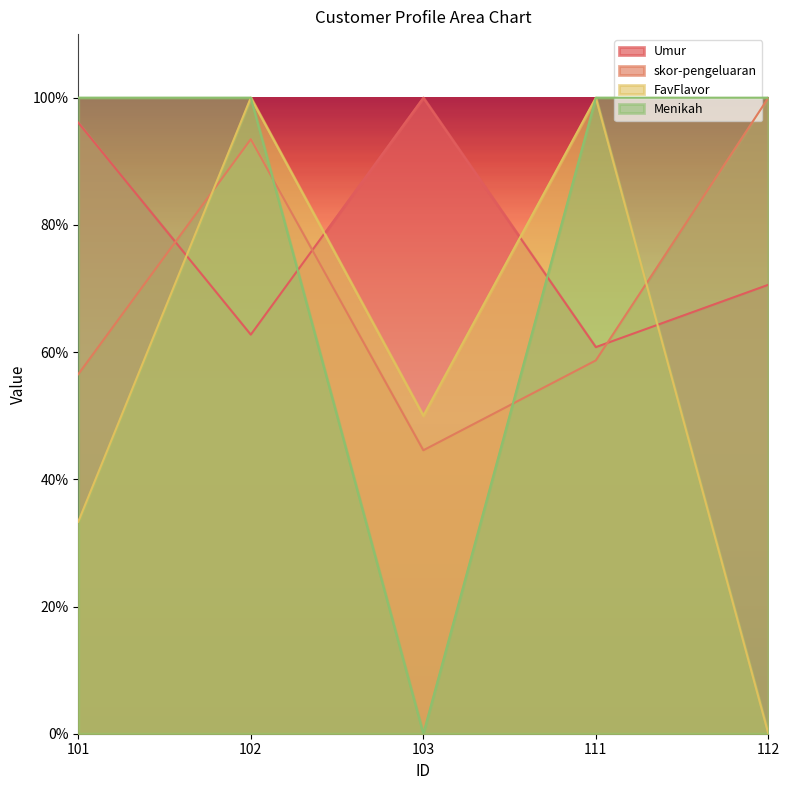

Which series has the largest total across all categories?

Menikah